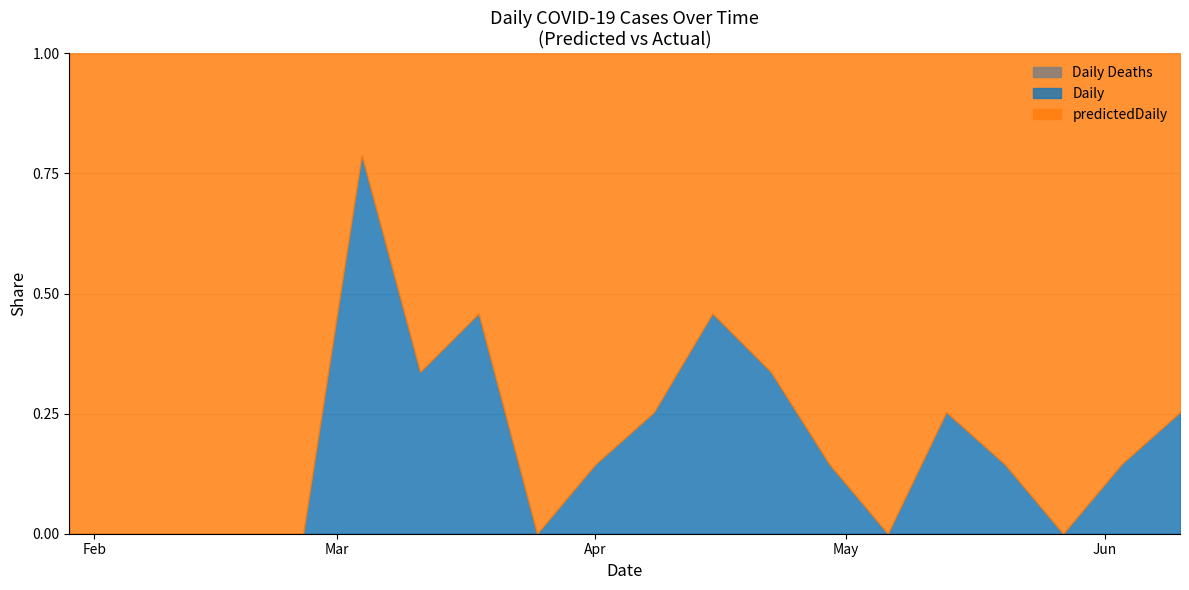

How many lines are shown in the chart?

3